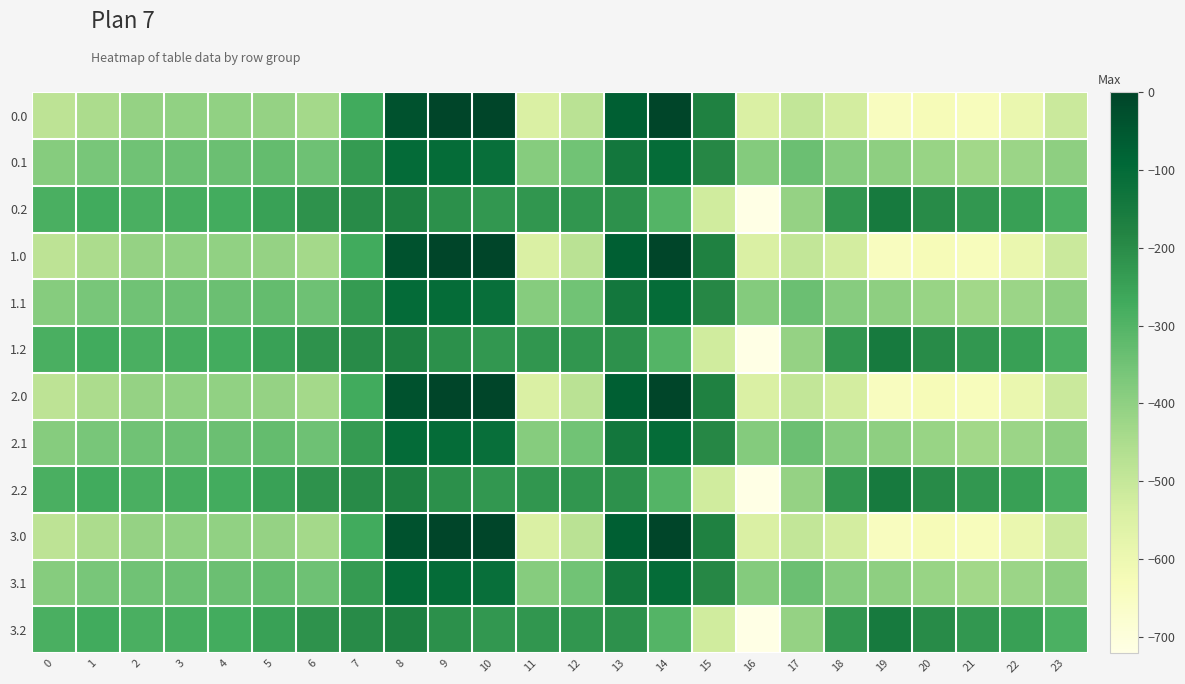

Rank the series by their maximum value, from highest to lowest.

0.0, 1.0, 2.0, 3.0, 0.1, 1.1, 2.1, 3.1, 0.2, 1.2, 2.2, 3.2